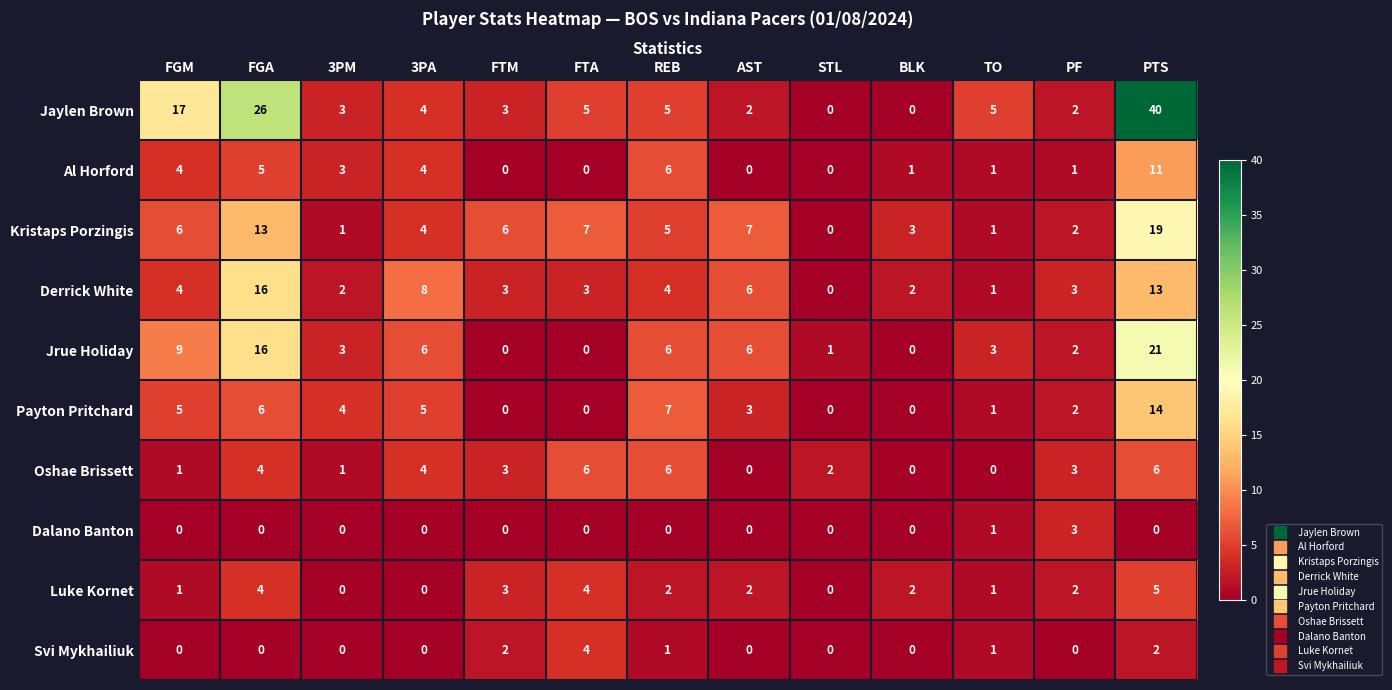

What is the difference between the highest and lowest values at FGM?

17